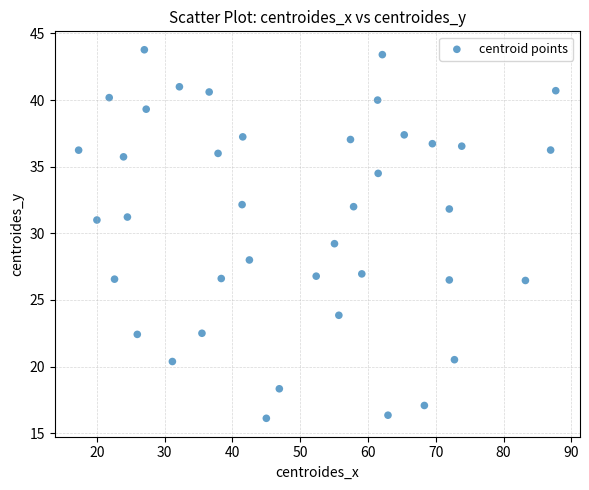

What is the range of Y values (max minus min)?

27.7